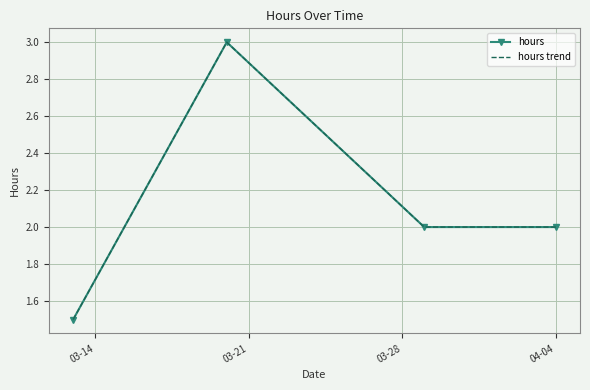

Count the number of data series in this chart.

2